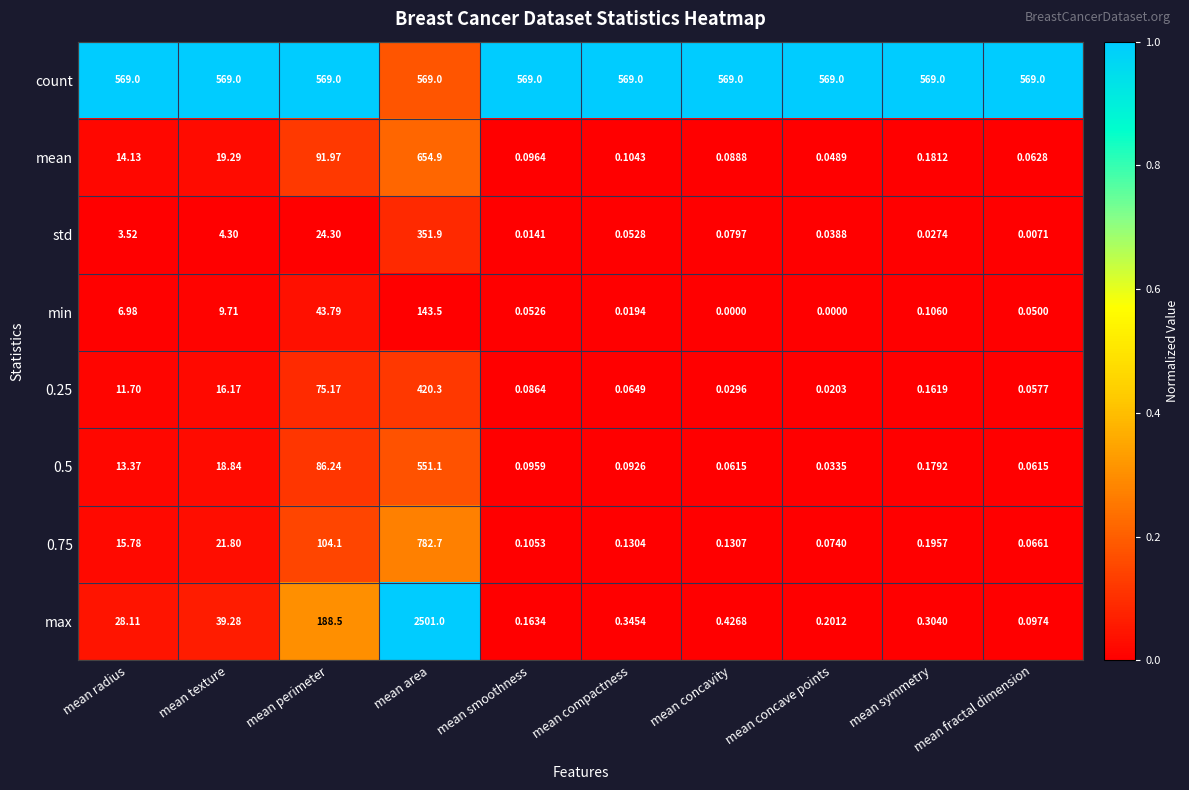

At which category is the sum across all series the highest?

mean area